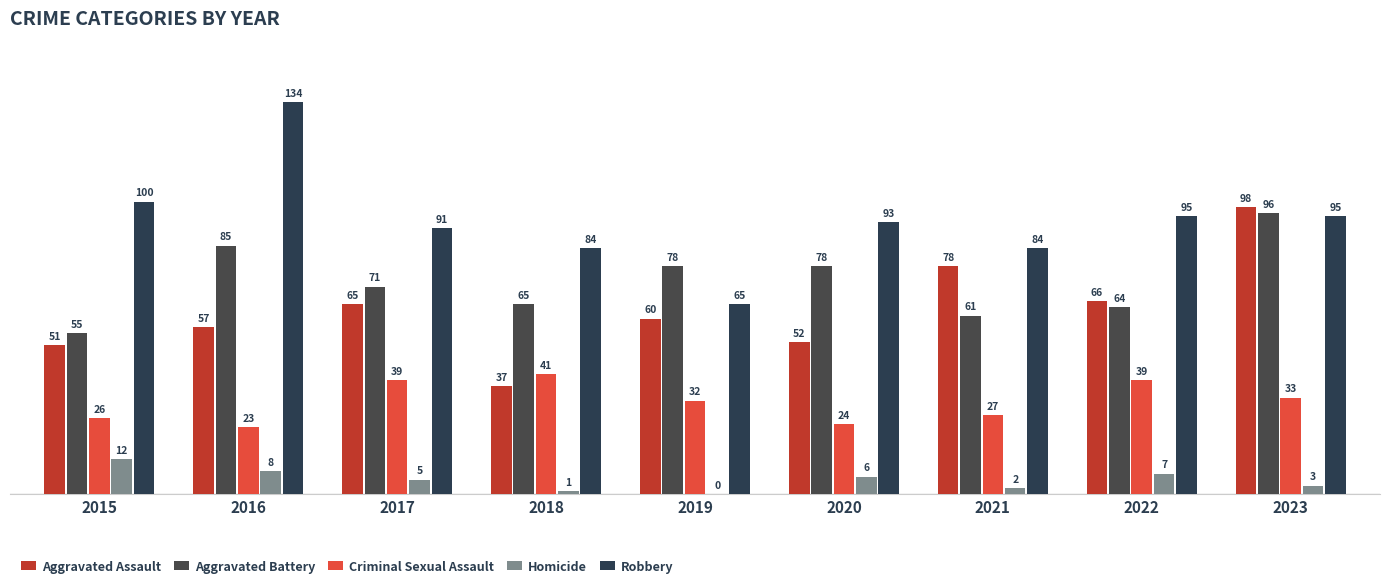

Rank the categories by Robbery value from highest to lowest.

2016, 2015, 2022, 2023, 2020, 2017, 2018, 2021, 2019